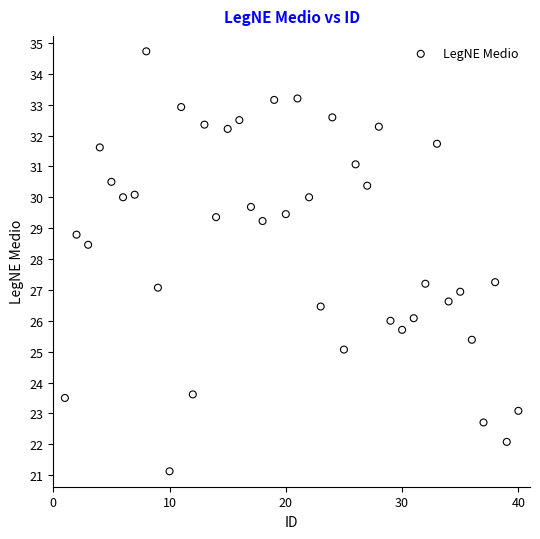

What is the range of X values (max minus min)?

39.0